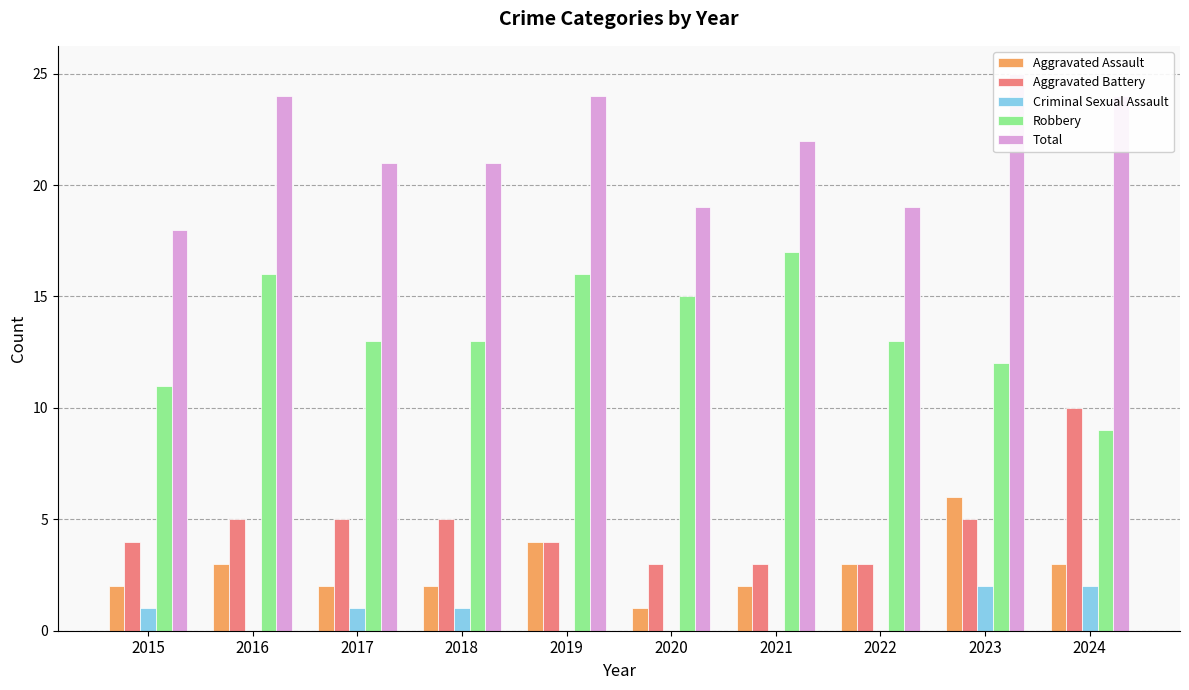

What are all the series names shown in the legend?

Aggravated Assault, Aggravated Battery, Criminal Sexual Assault, Robbery, Total